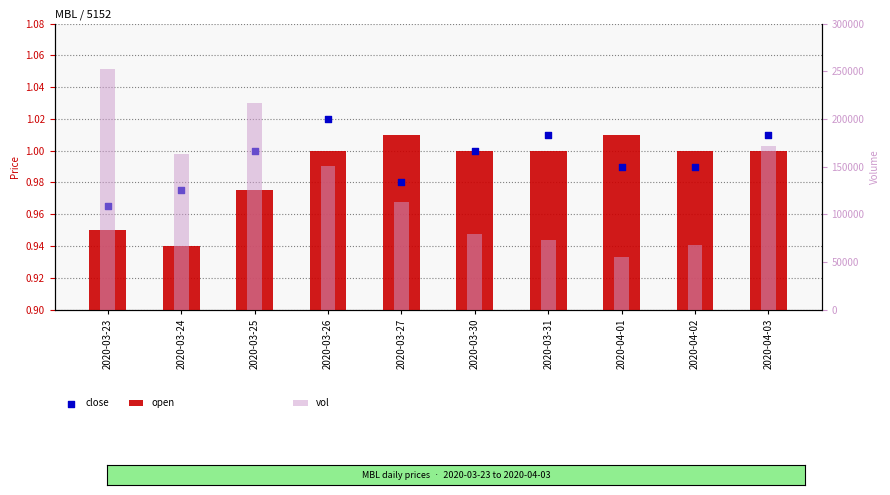

Is the value of vol at 2020-03-25 greater than the value of open at 2020-04-01?

Yes